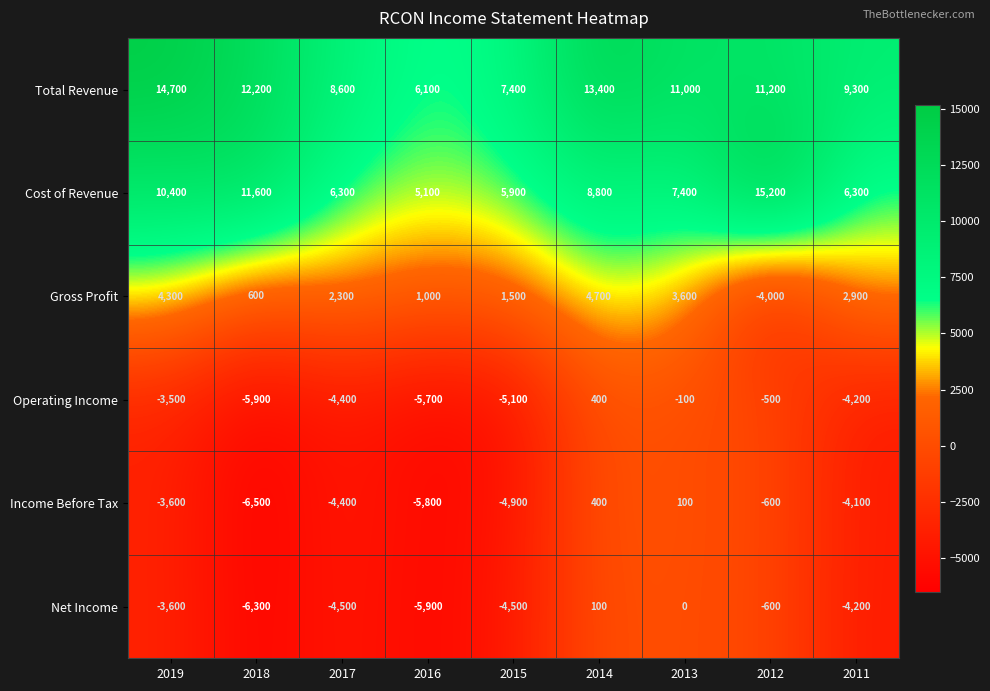

What is the total value across all series at 2015?

300